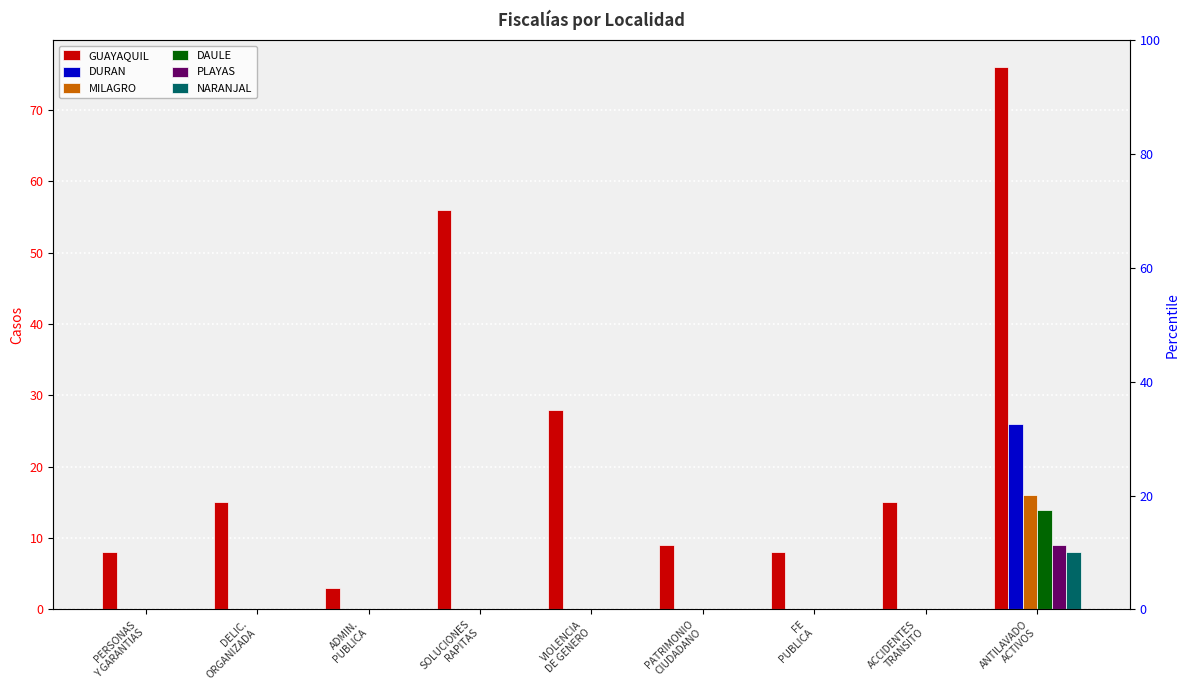

Which series has the largest total across all categories?

GUAYAQUIL